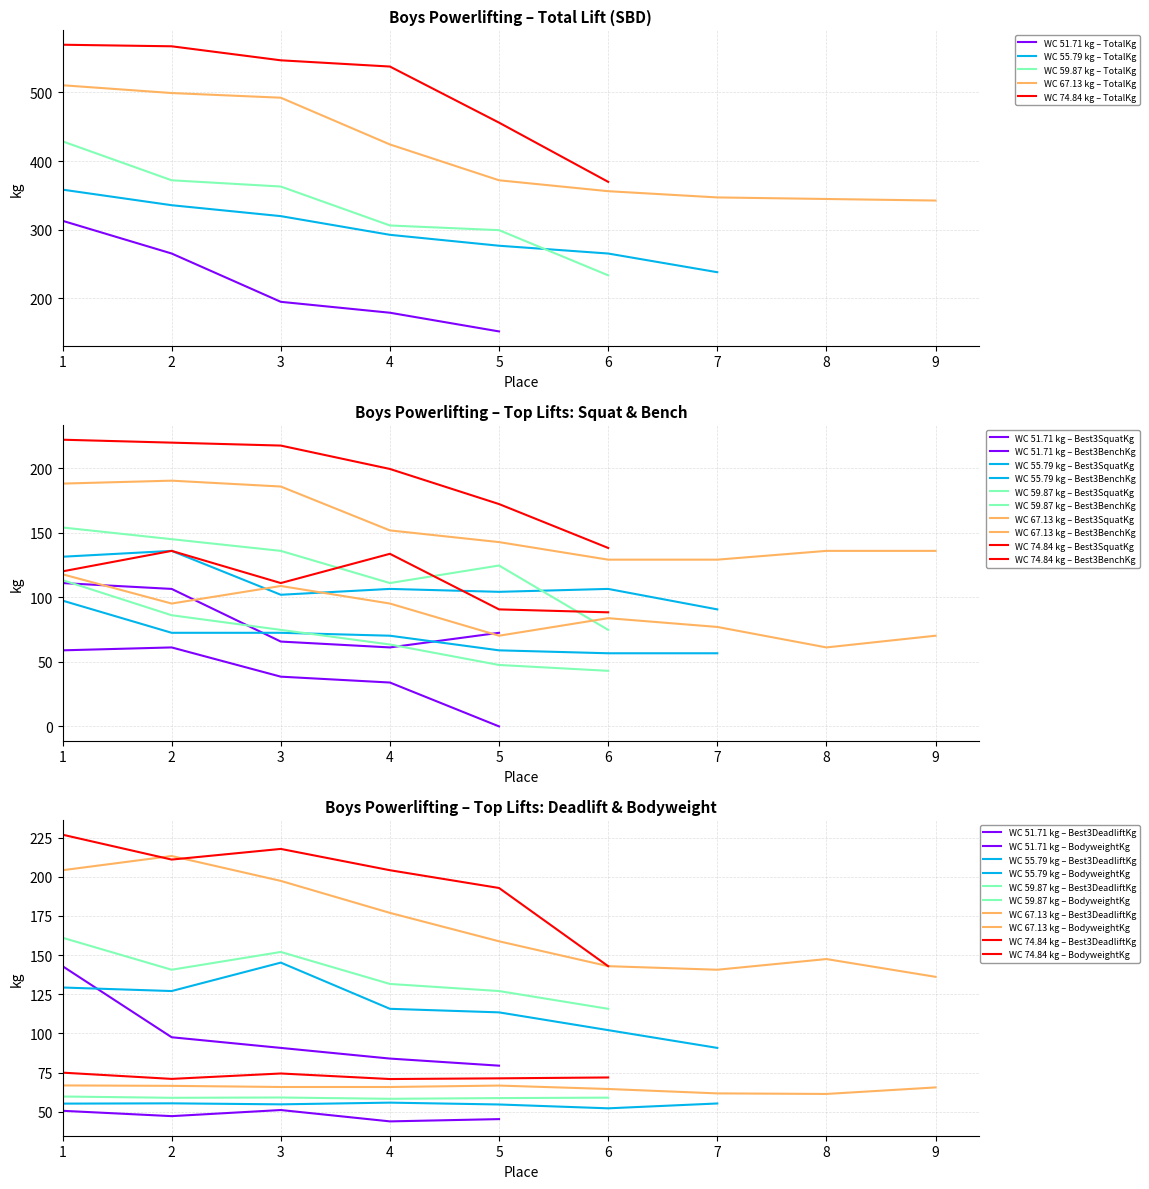

The TotalKg series shows 638.8 at 2. True or false?

False